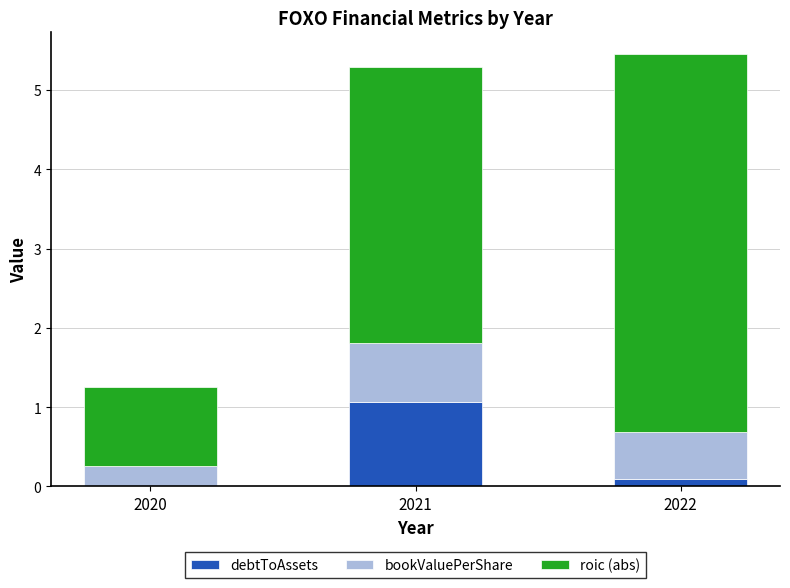

The debtToAssets series shows 0.0 at 2020. True or false?

True